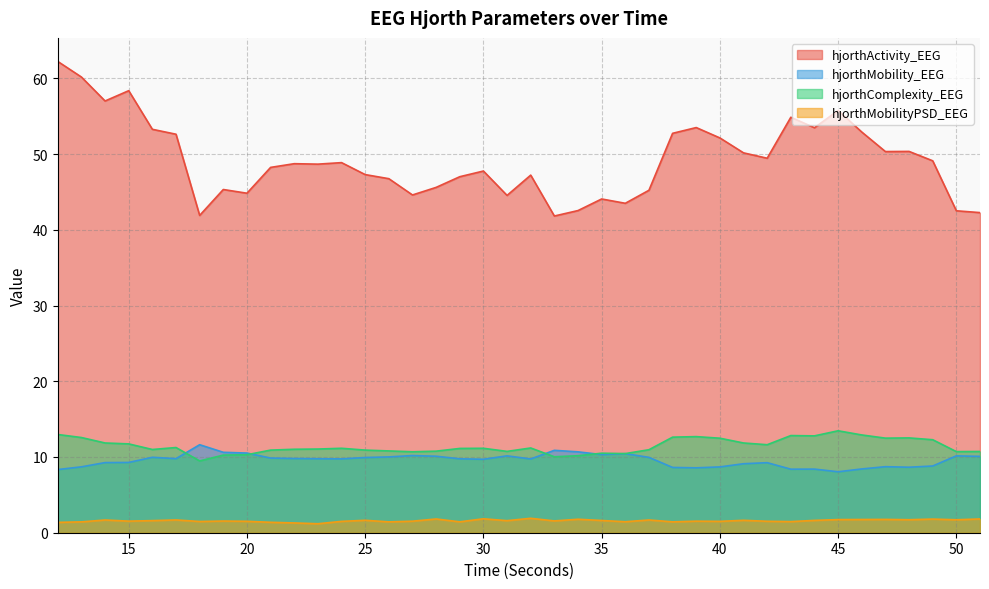

What is the difference between the maximum and minimum values in the hjorthMobility_EEG series?

3.6